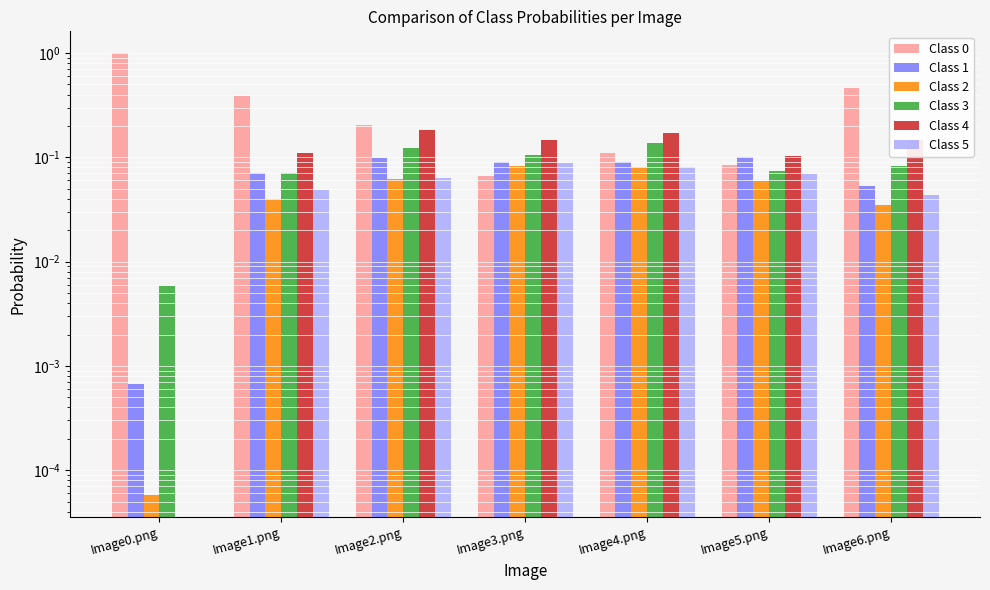

How many bars are there in each group?

6